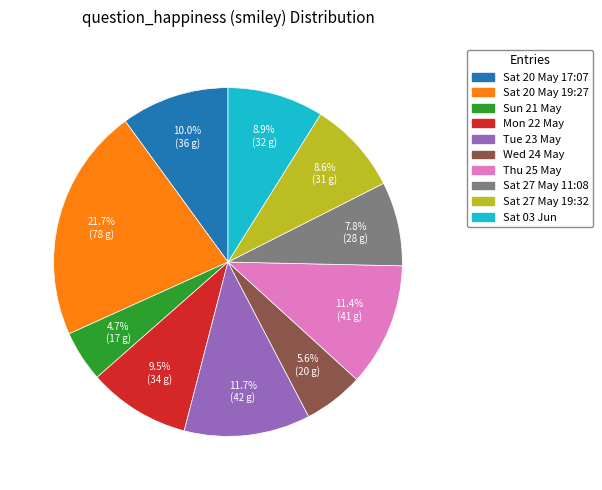

Count the number of slices in the pie.

10